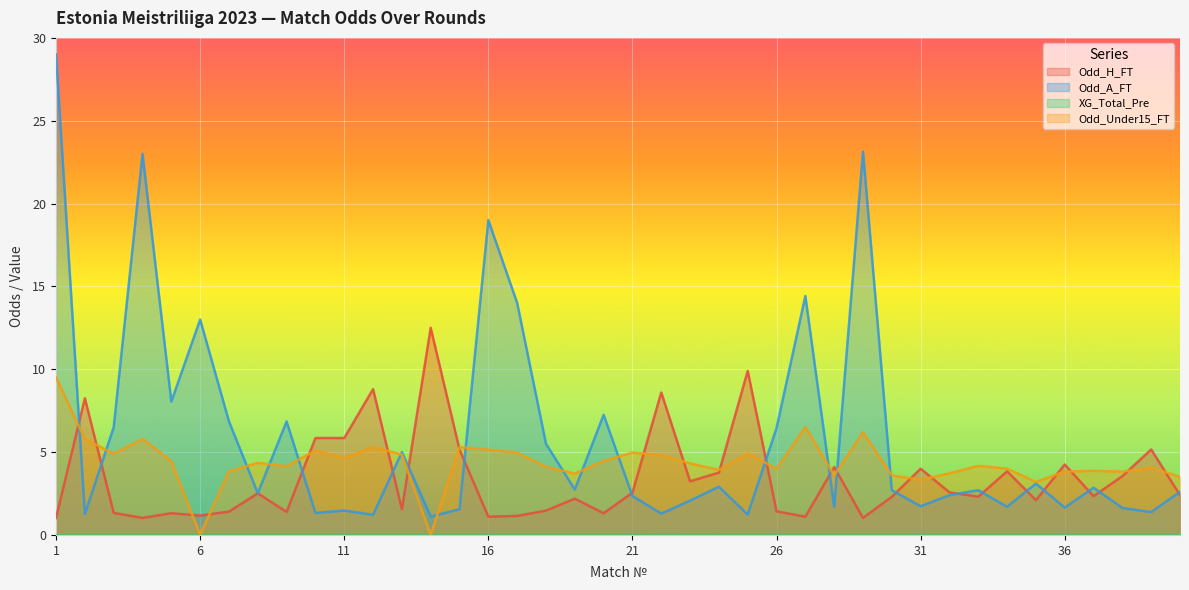

Is it true that Odd_Under15_FT equals 6.2 at 20?

False